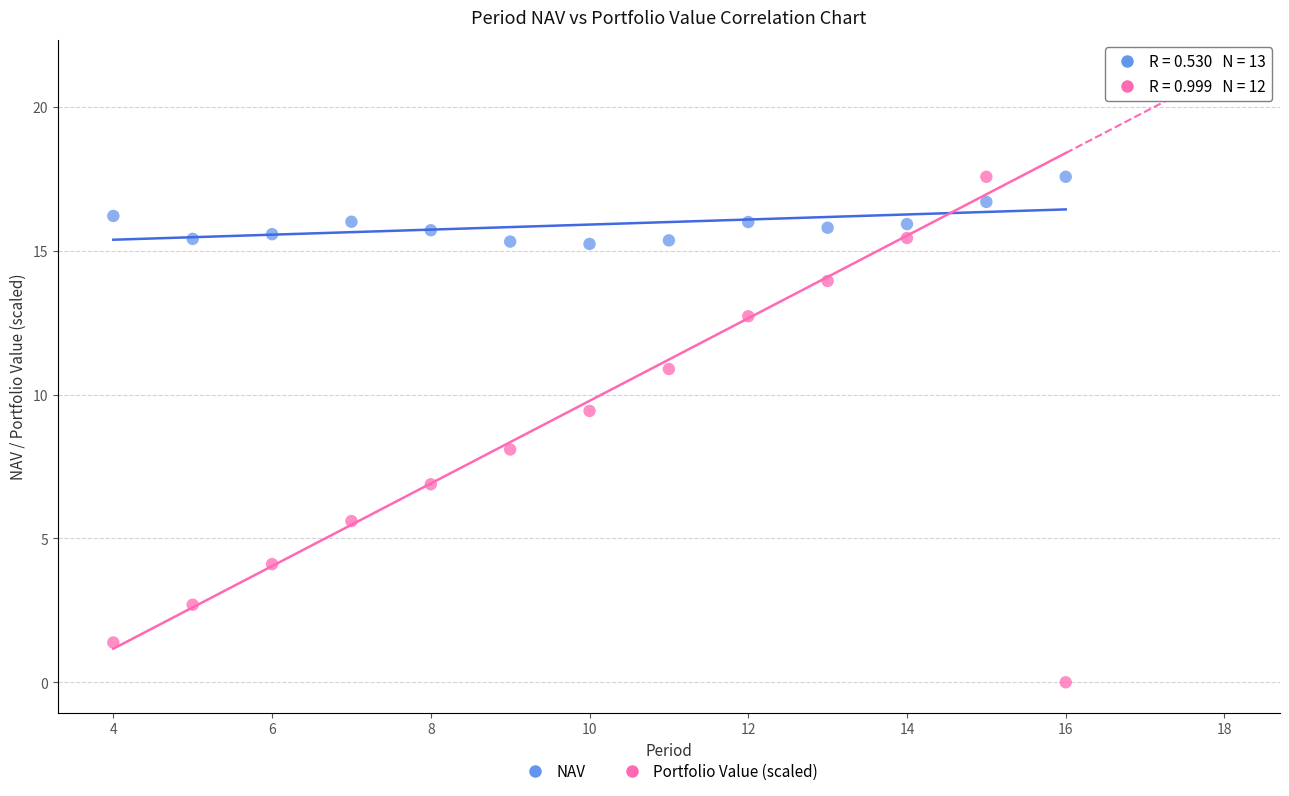

Which series has the widest spread of Y values?

Portfolio Value (scaled)